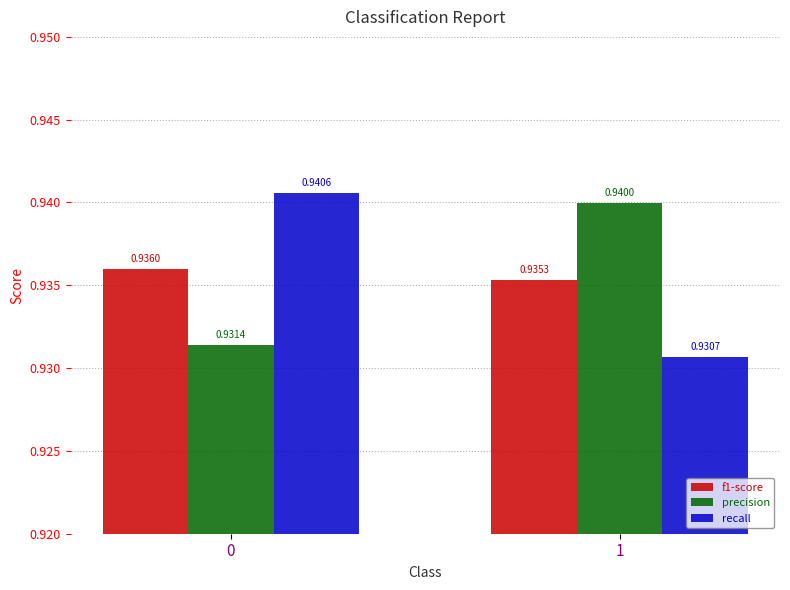

Which series has the largest range (max minus min)?

recall